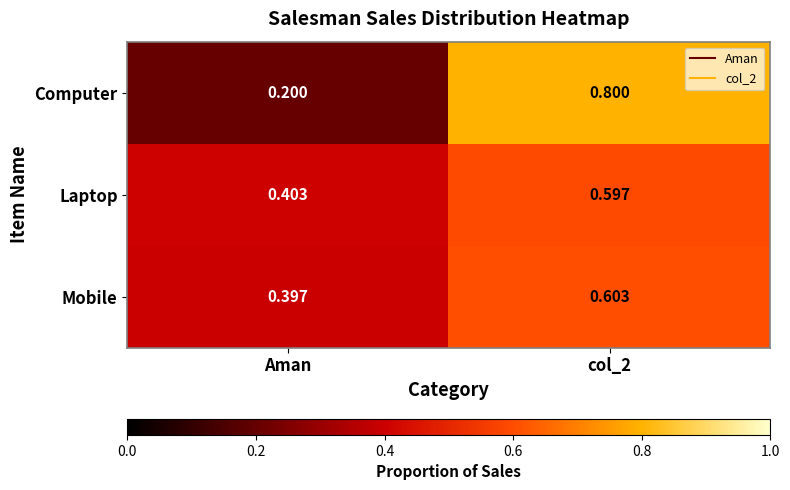

At which label does Computer reach its minimum?

Aman